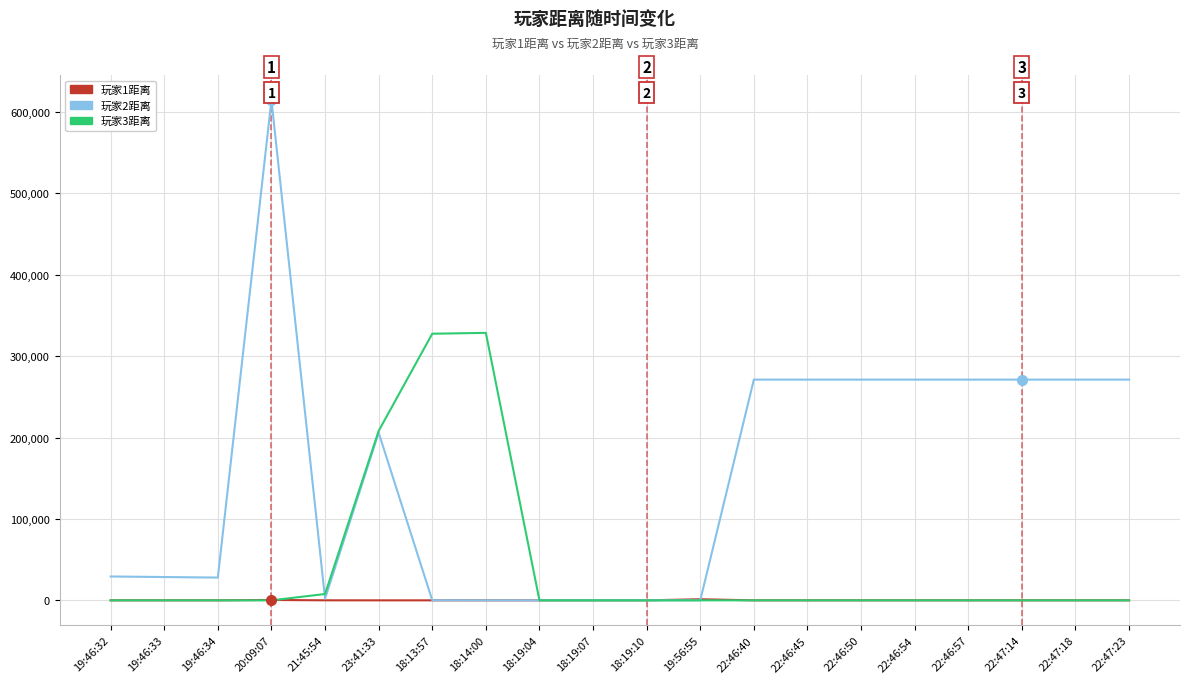

What position from the left is 22:47:18?

19